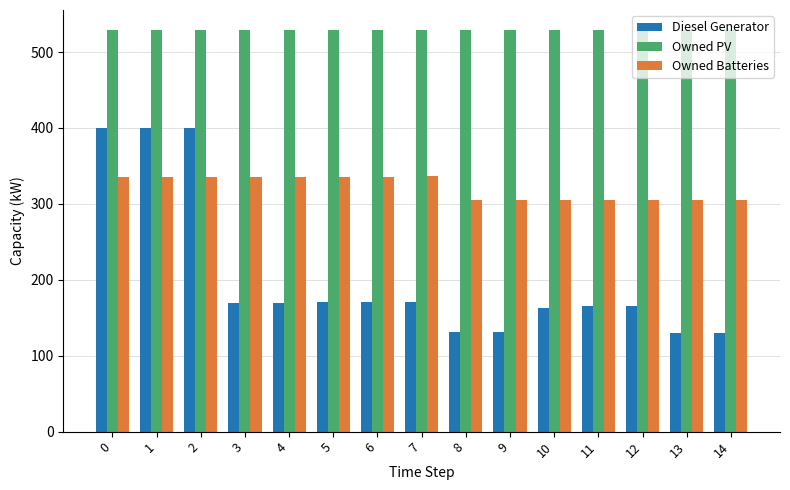

What is the spread (max minus min) of values at 4?

359